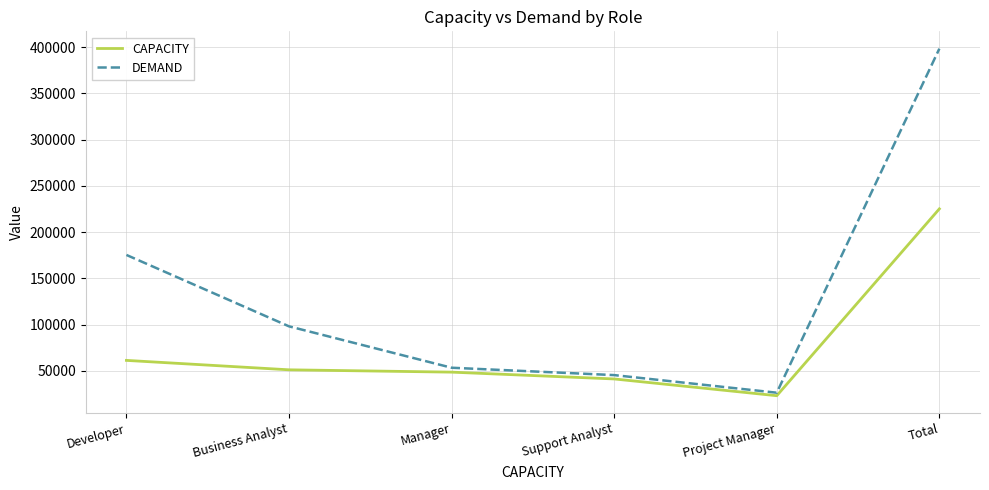

What value does the CAPACITY series have at Manager, to the nearest 10?

48550